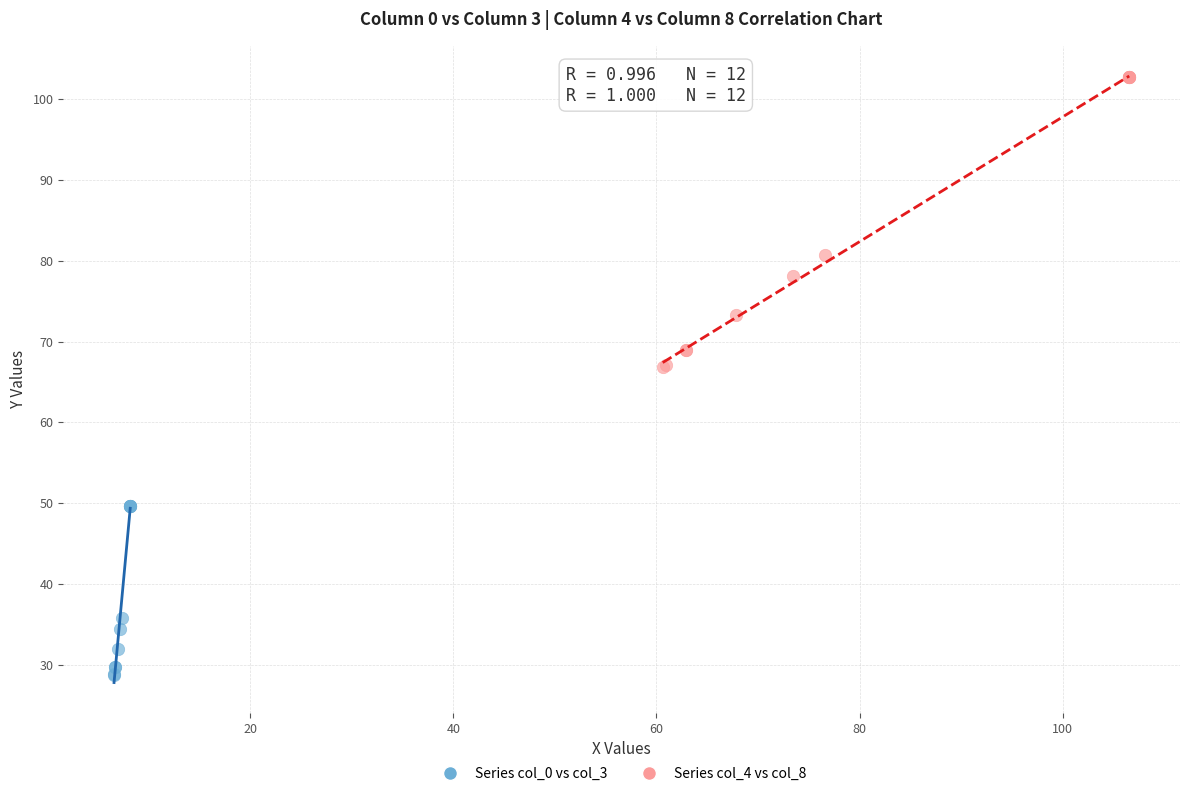

Which series has the widest spread of Y values?

Series col_4 vs col_8